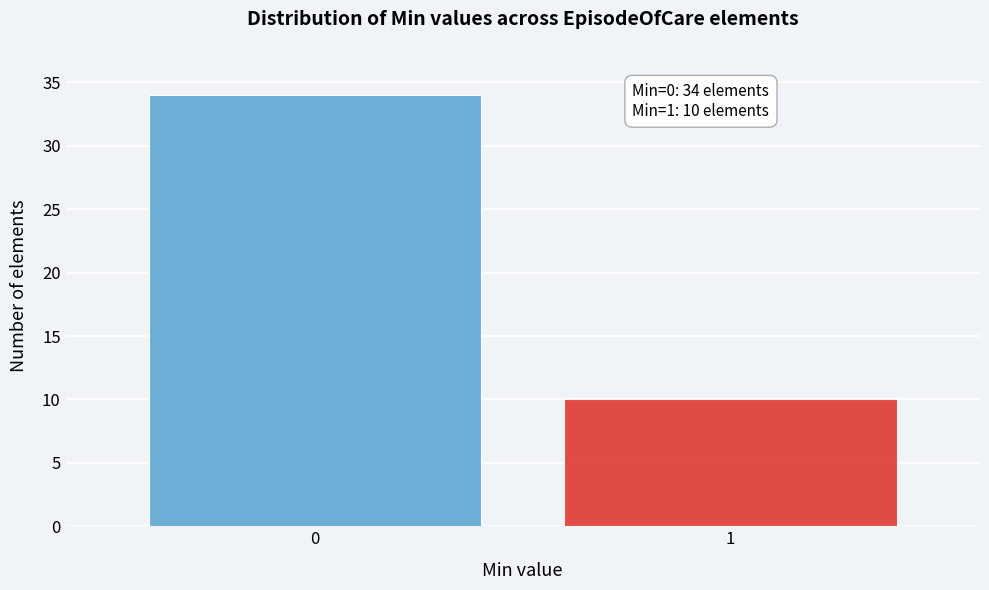

Reading right to left, what are all the values shown in this chart?

1=10	0=34